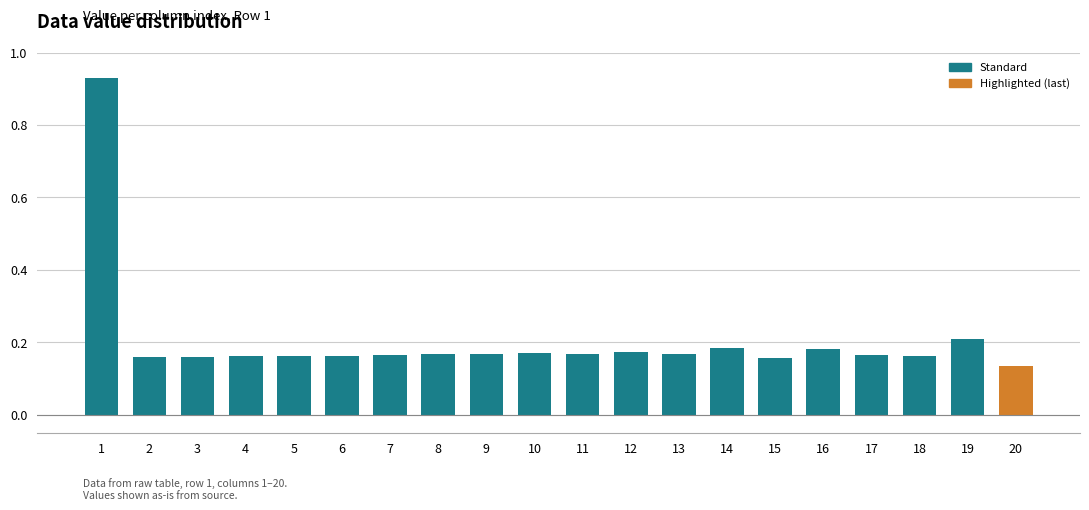

True or false: the data shows 1.7 at 1.

False